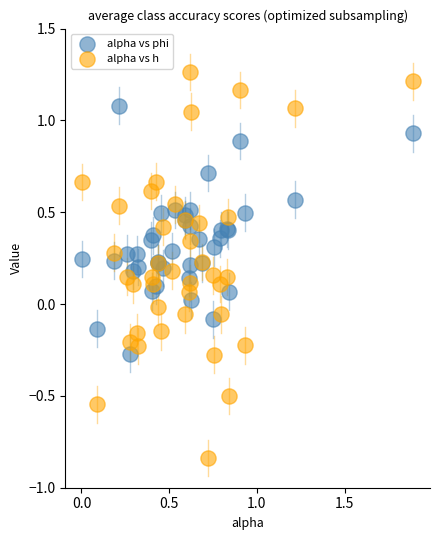

Which series reaches the maximum Y coordinate?

alpha vs h